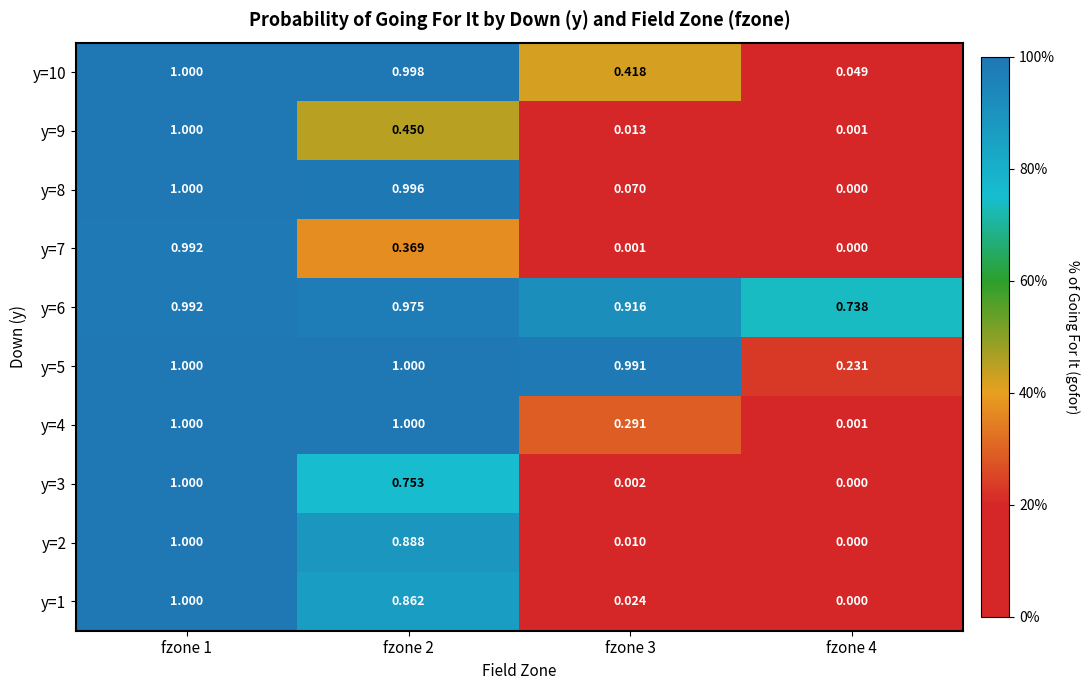

How many categories are shown in the chart?

4